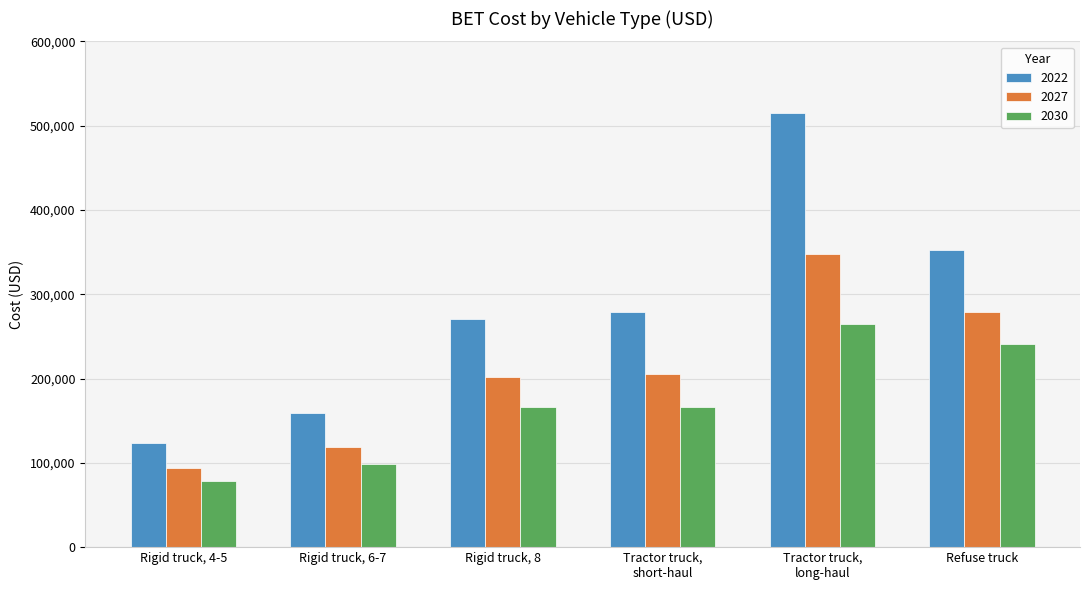

List the series in order of their overall mean, highest first.

2022, 2027, 2030